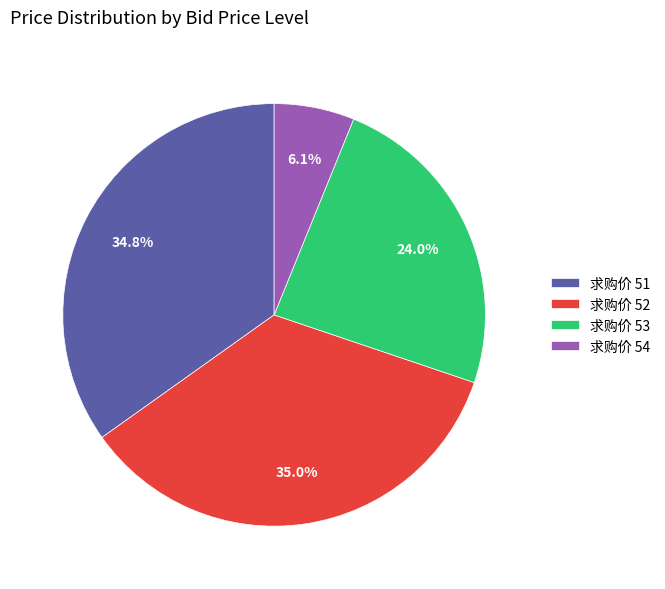

How many slices are in this pie chart?

4